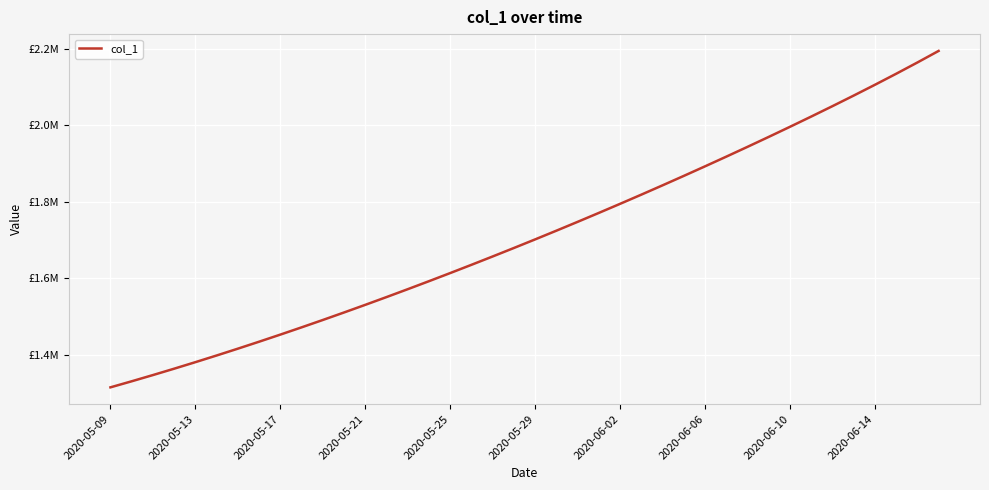

True or false: there are more than 1 points higher than both neighbors.

False